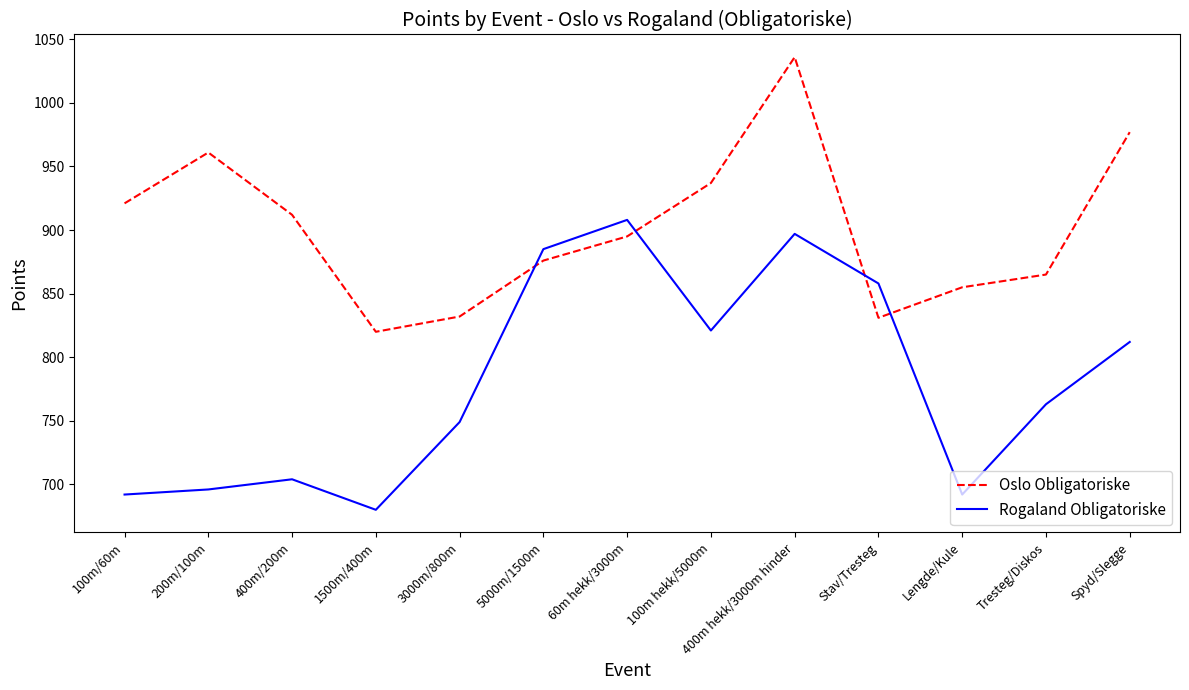

How many intersections are there between Rogaland Obligatoriske and Oslo Obligatoriske?

4